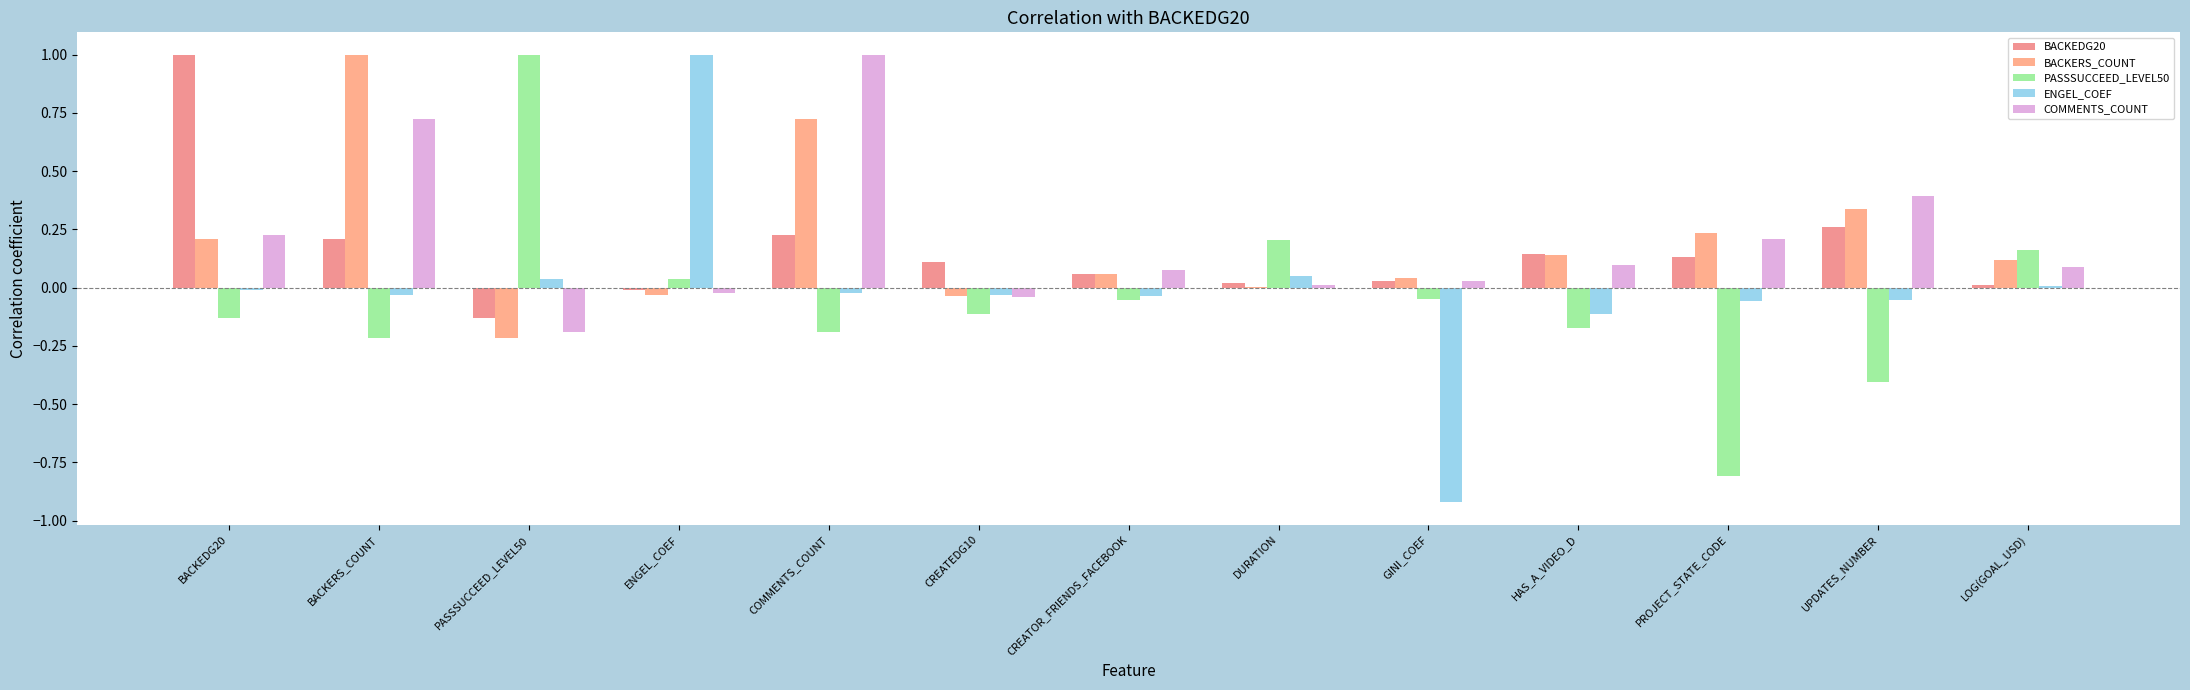

Reading left to right, what are all the values shown in this chart?

BACKEDG20: 1.0	0.2	-0.1	-0.0	0.2	0.1	0.1	0.0	0.0	0.1	0.1	0.3	0.0
BACKERS_COUNT: 0.2	1.0	-0.2	-0.0	0.7	-0.0	0.1	0.0	0.0	0.1	0.2	0.3	0.1
PASSSUCCEED_LEVEL50: -0.1	-0.2	1.0	0.0	-0.2	-0.1	-0.1	0.2	-0.0	-0.2	-0.8	-0.4	0.2
ENGEL_COEF: -0.0	-0.0	0.0	1.0	-0.0	-0.0	-0.0	0.0	-0.9	-0.1	-0.1	-0.1	0.0
COMMENTS_COUNT: 0.2	0.7	-0.2	-0.0	1.0	-0.0	0.1	0.0	0.0	0.1	0.2	0.4	0.1